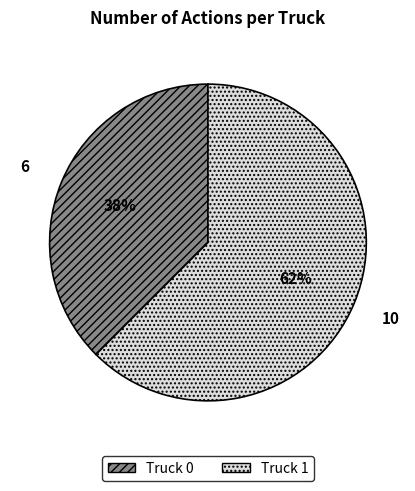

The Truck 1 slice represents 62% of the pie. True or false?

True